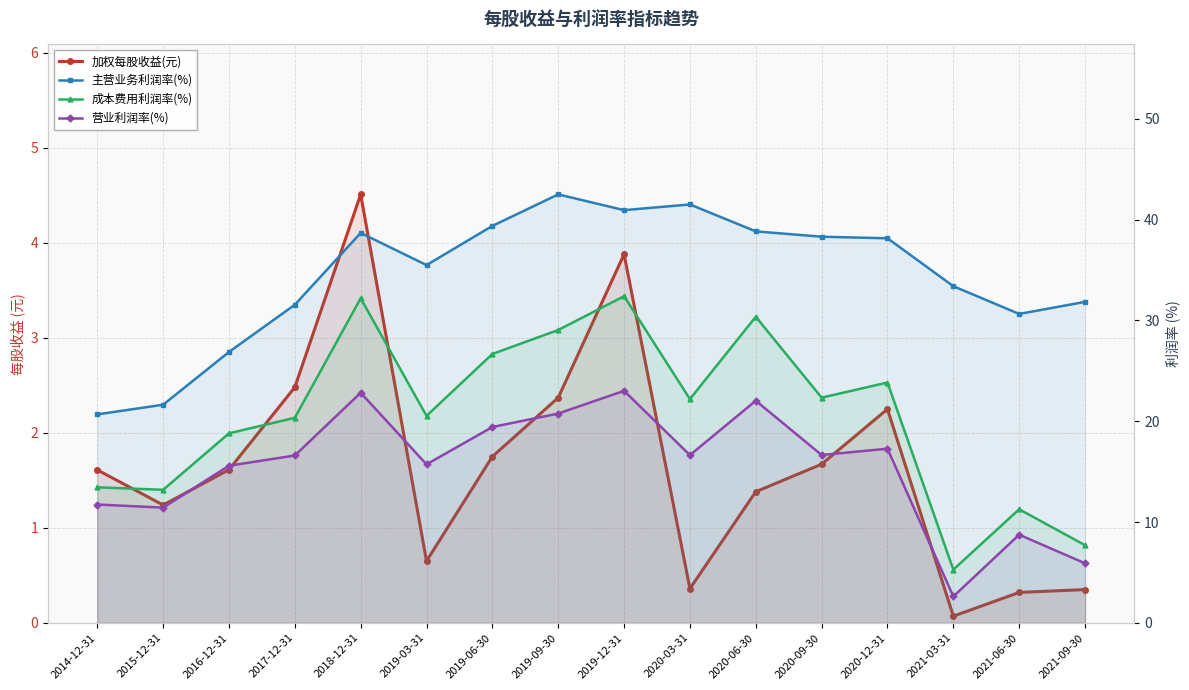

What is the difference between the highest and lowest values at 2021-06-30?

30.3